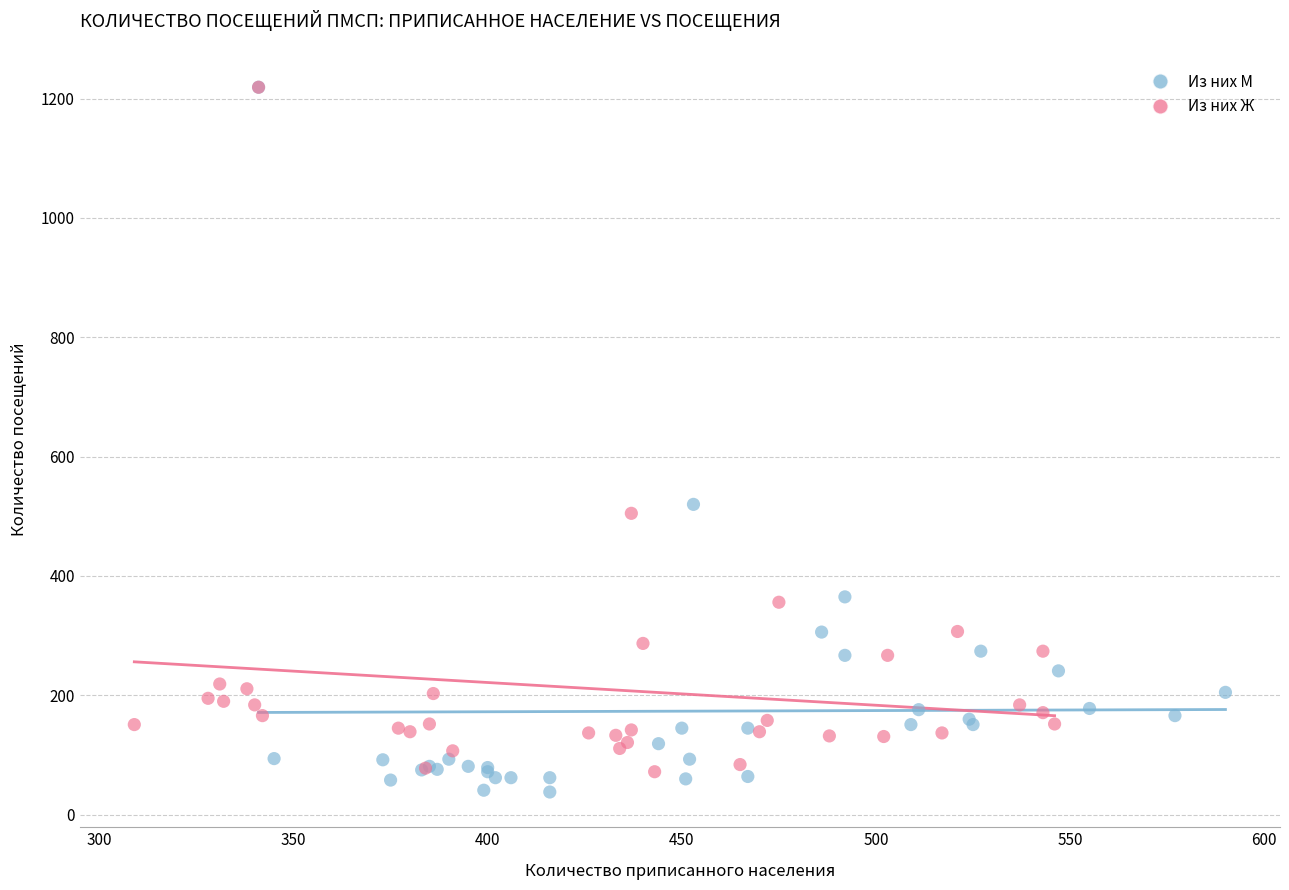

Which series has the widest spread of Y values?

Из них М